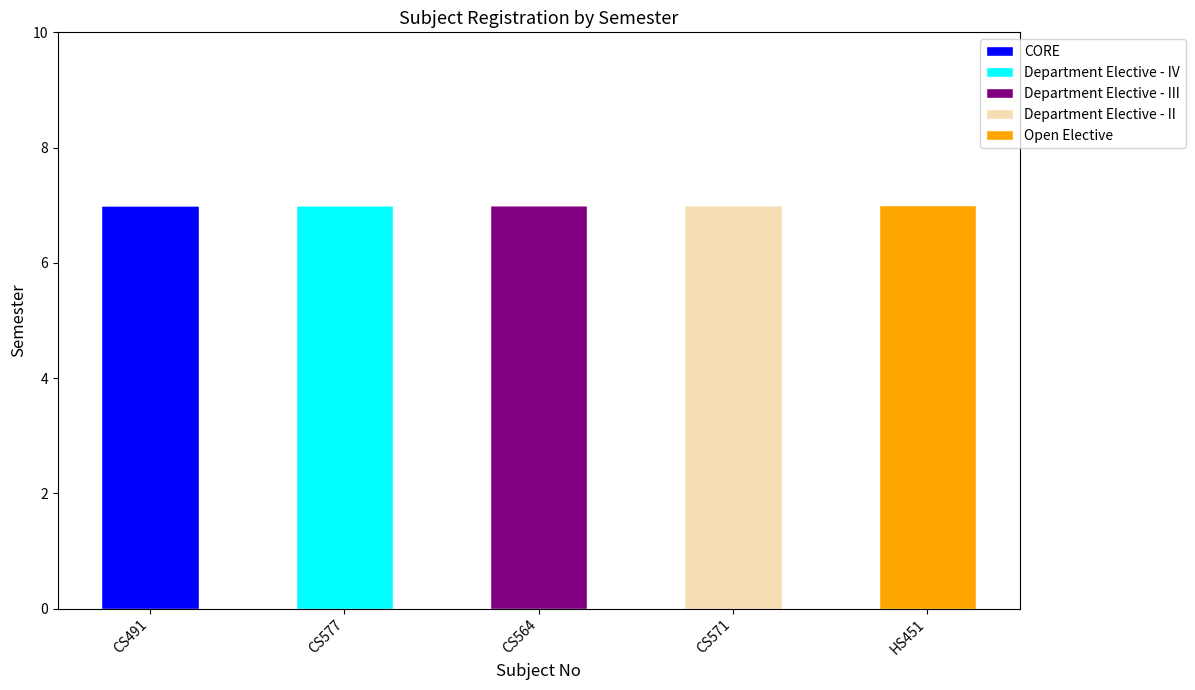

Reading left to right, list the values for the CORE series.

CS491=7	CS577=0	CS564=0	CS571=0	HS451=0